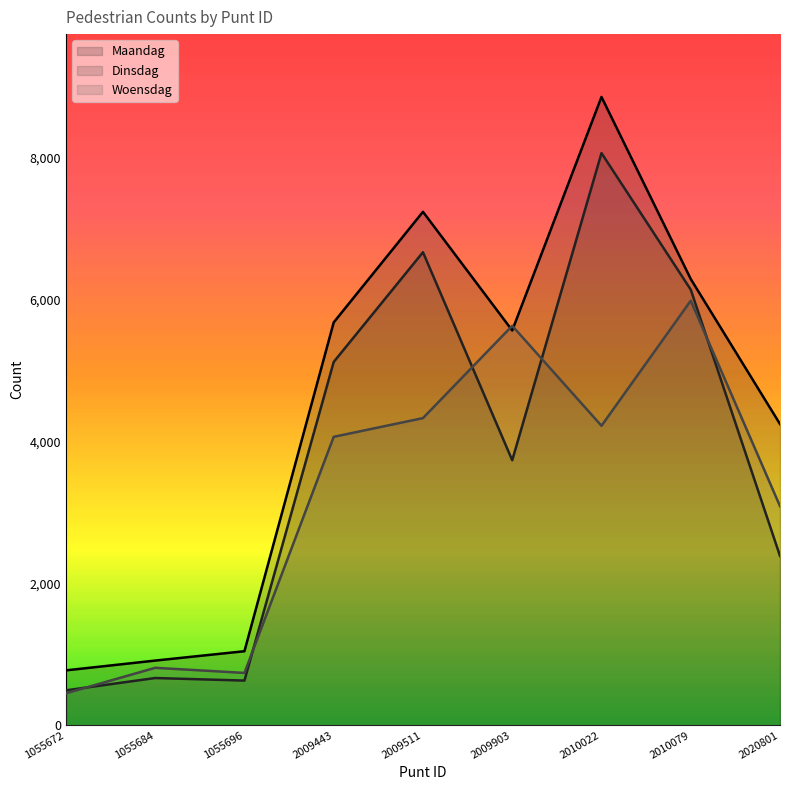

What is the value of the Maandag point at the 8th from the left?

6294